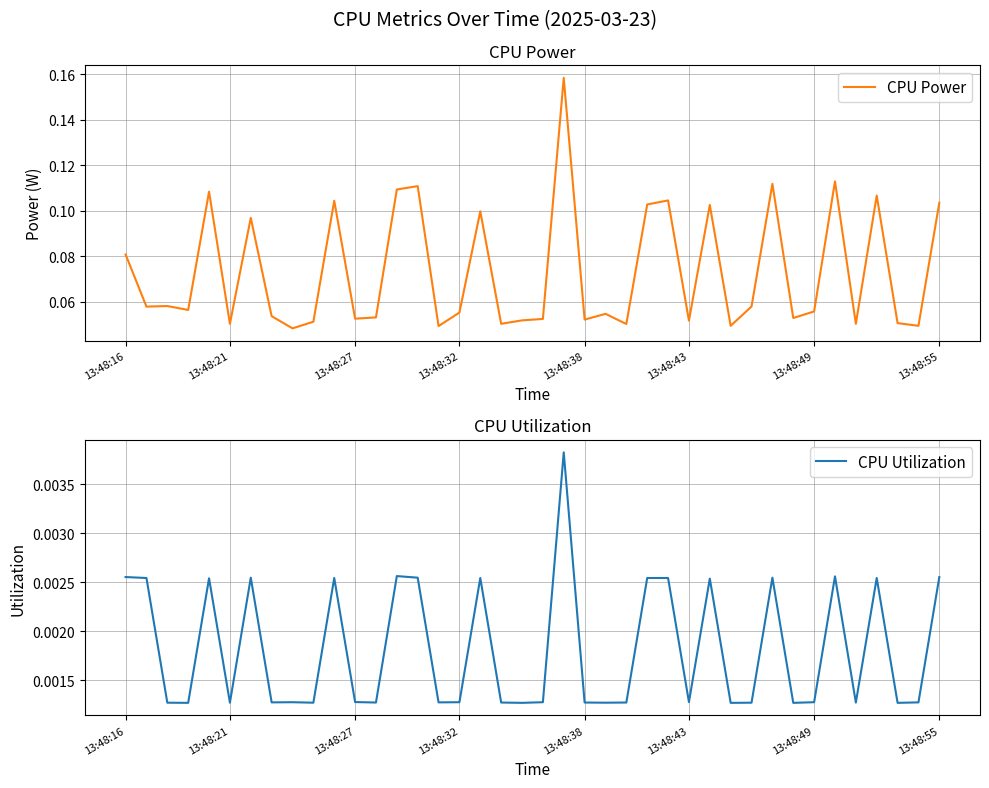

Does the chart display data point markers on the line(s)?

No